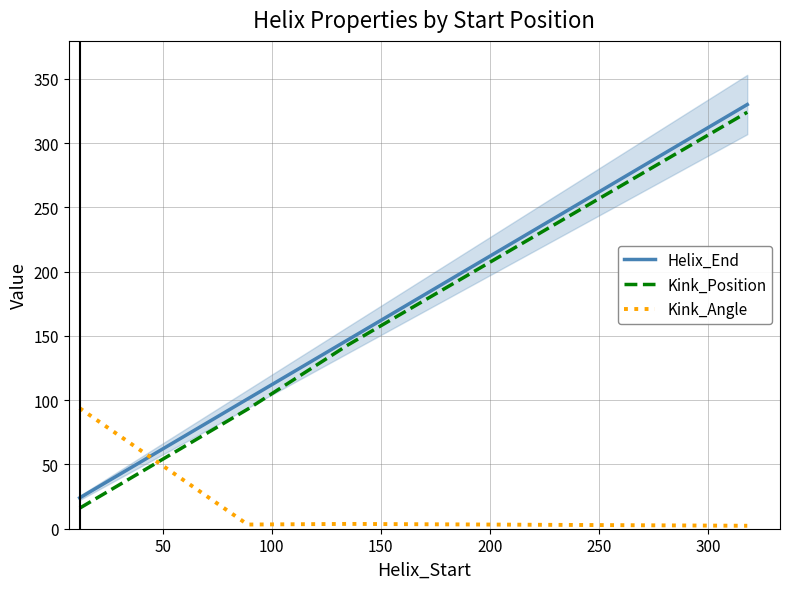

Is it true that Helix_End equals 34.9 at 50?

False